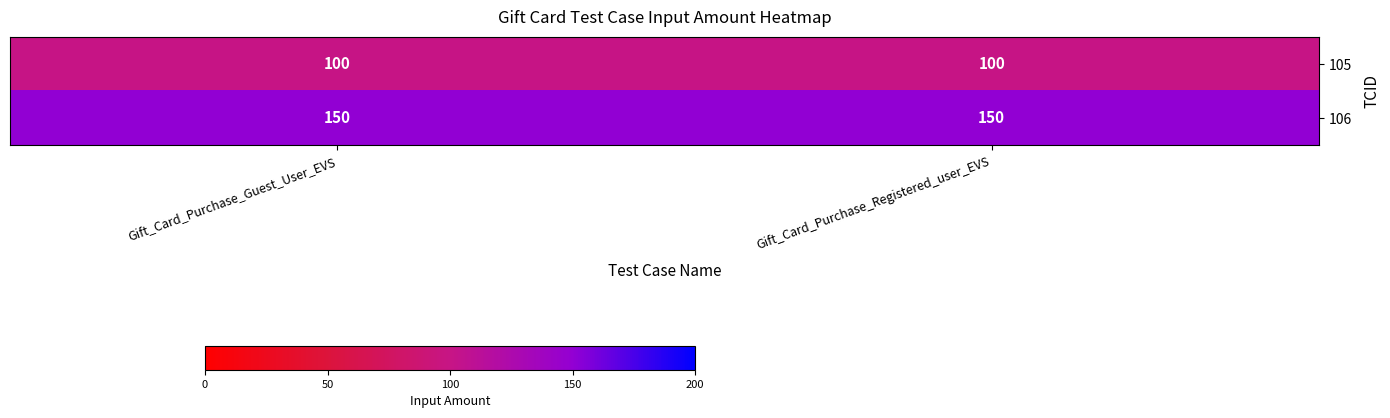

What is the sum of all 105 values?

200